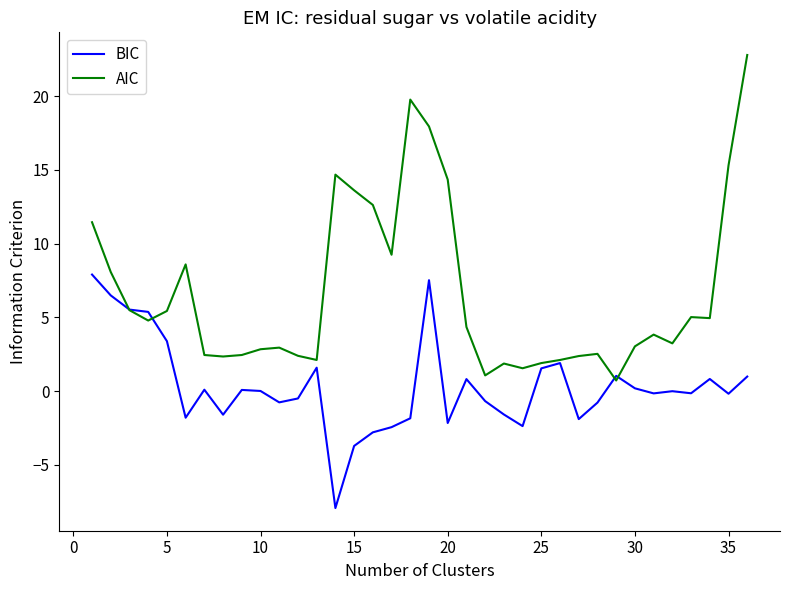

Which series has the largest total across all categories?

AIC